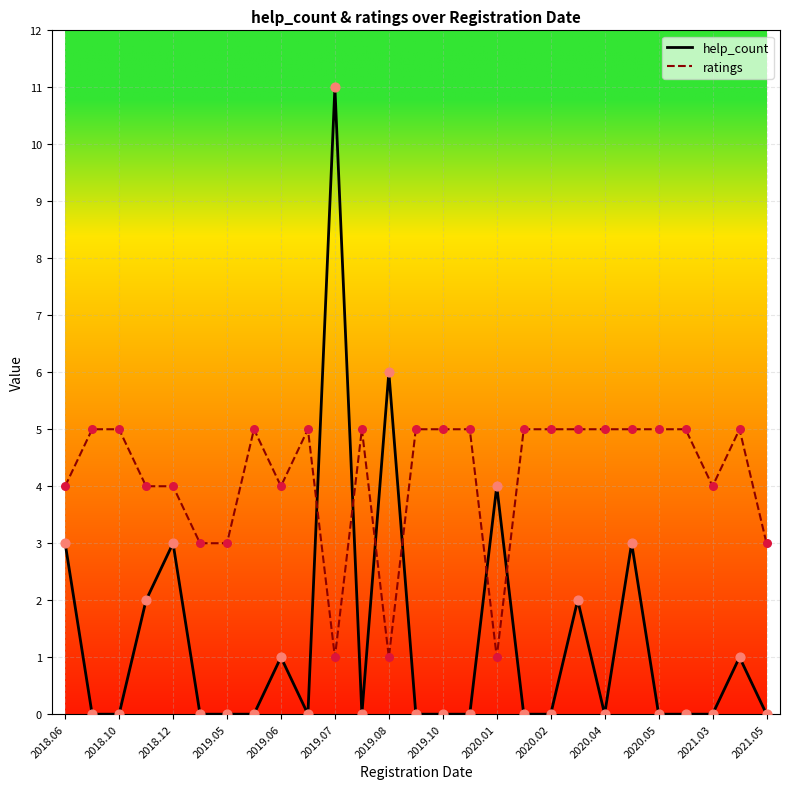

Which series has the largest range (max minus min)?

help_count